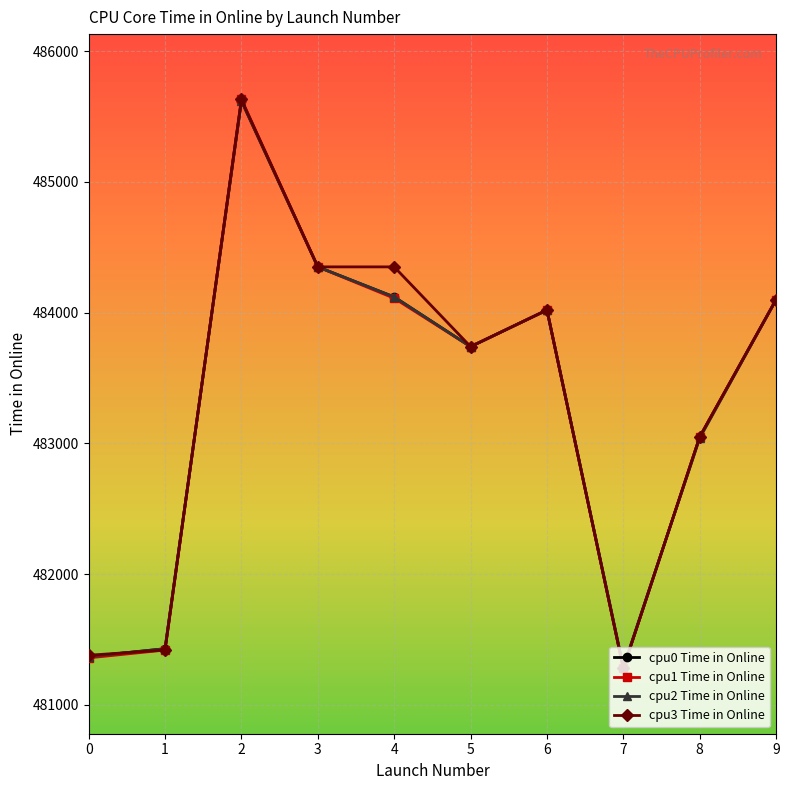

The cpu0 Time in Online series shows 483050 at 8. True or false?

True